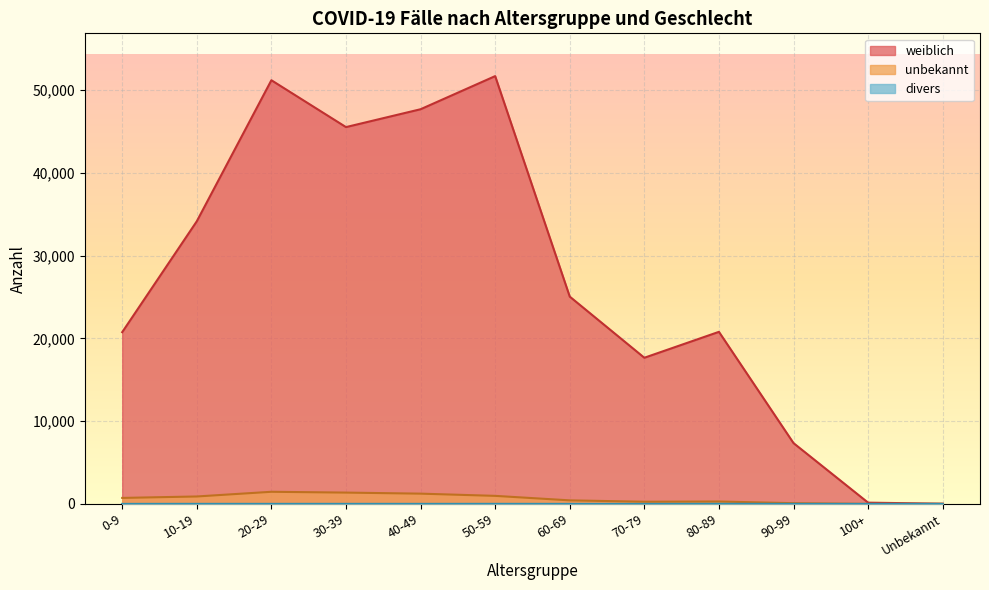

At which label does divers reach its minimum?

100+